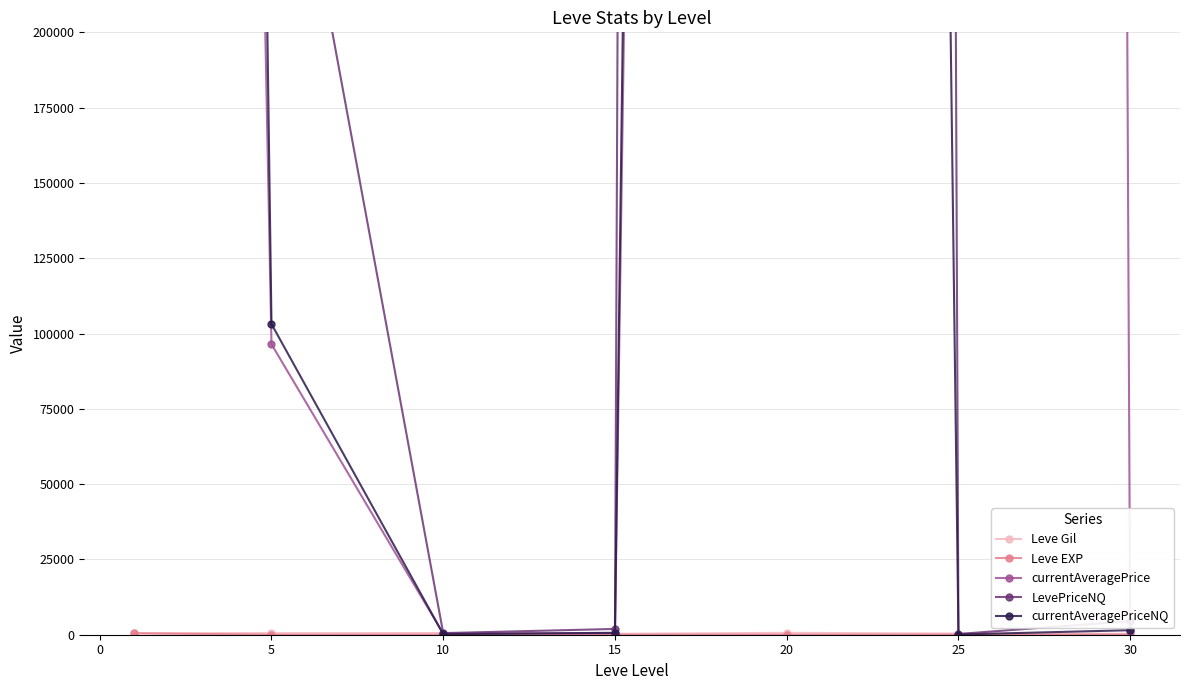

How many categories are shown in the chart?

7